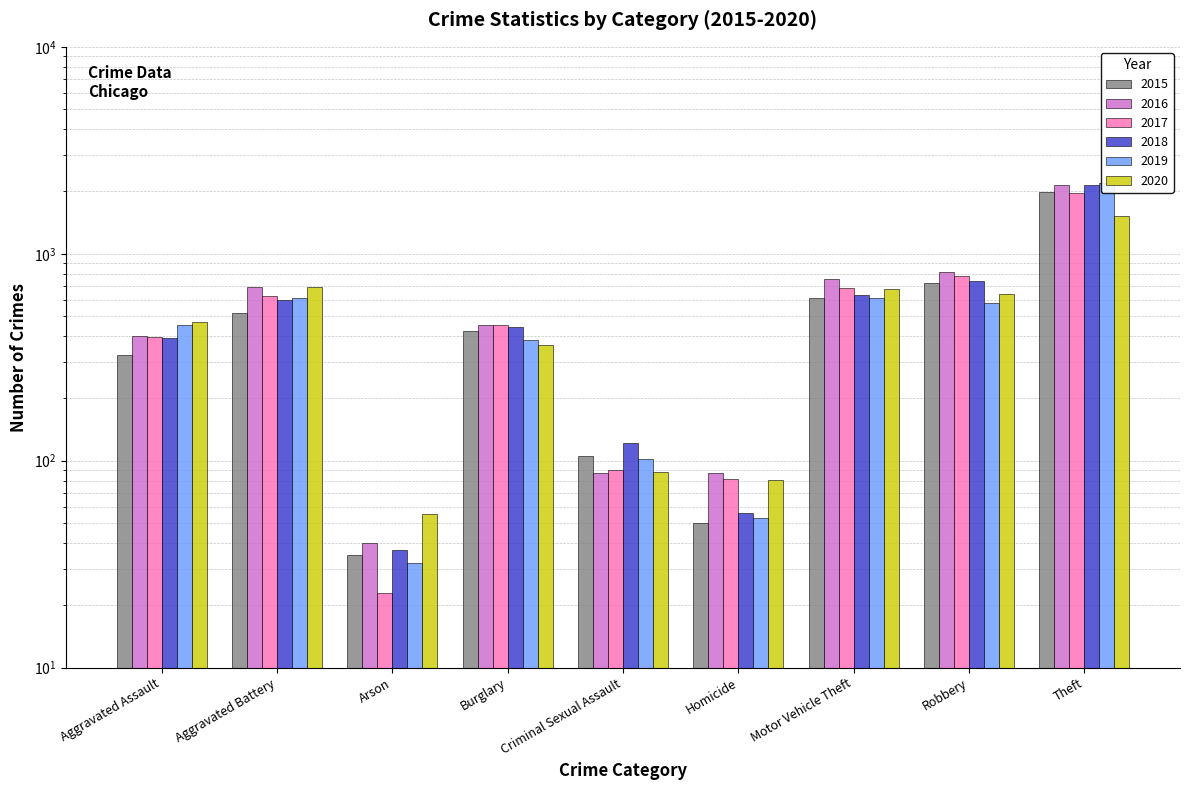

What is the label of the 2nd bar from the left?

Aggravated Battery